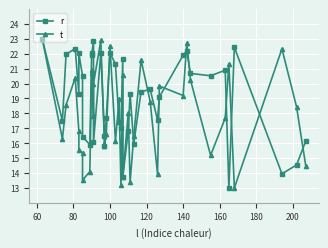

What is the sum of all t values?

716.1